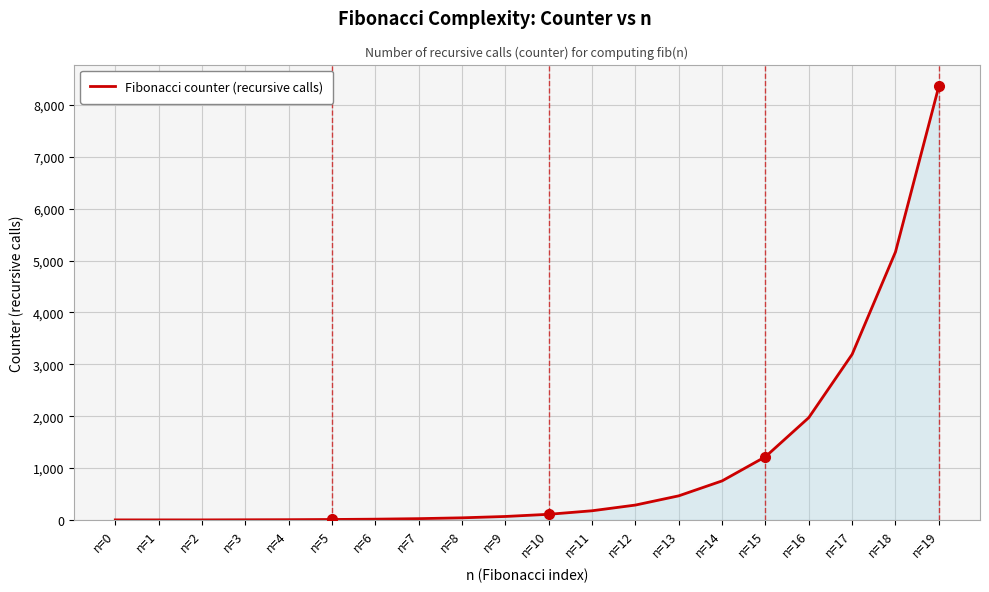

What is the difference between the maximum and minimum values?

8360